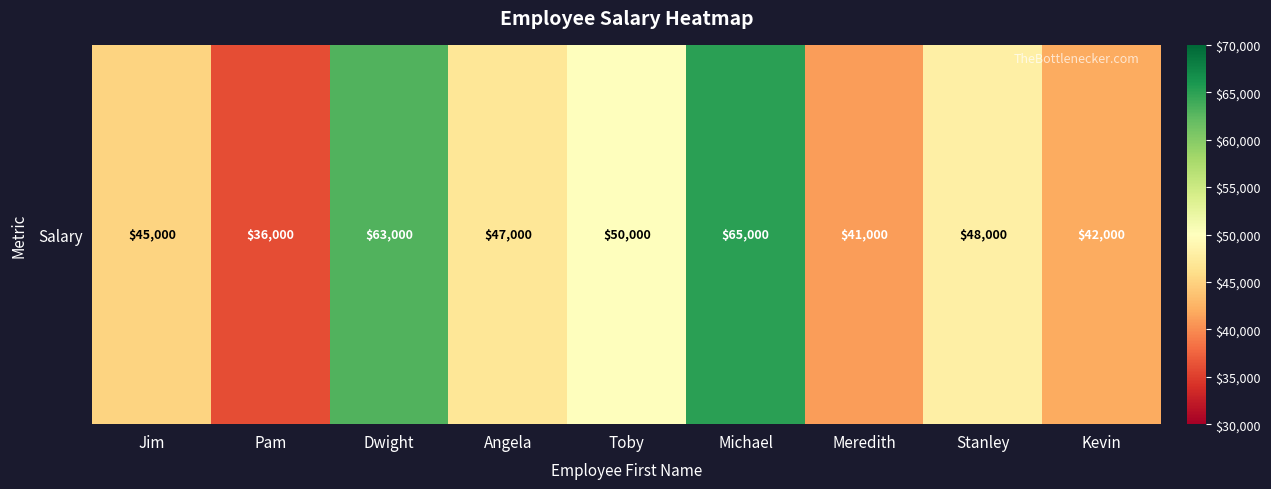

What is the sum of the values at Dwight and Pam?

99000